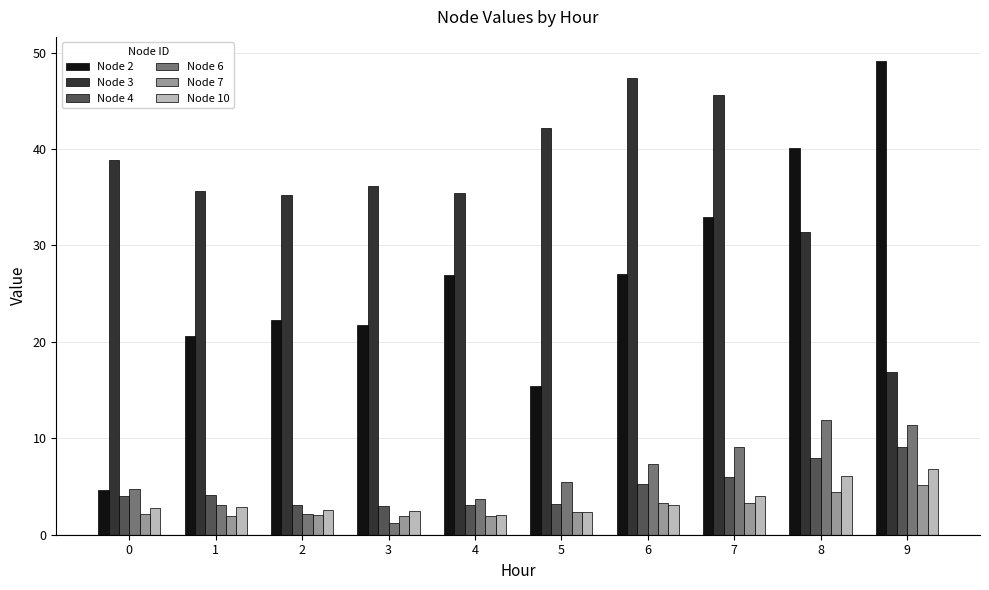

What is the highest value of the Node 4 series?

9.1